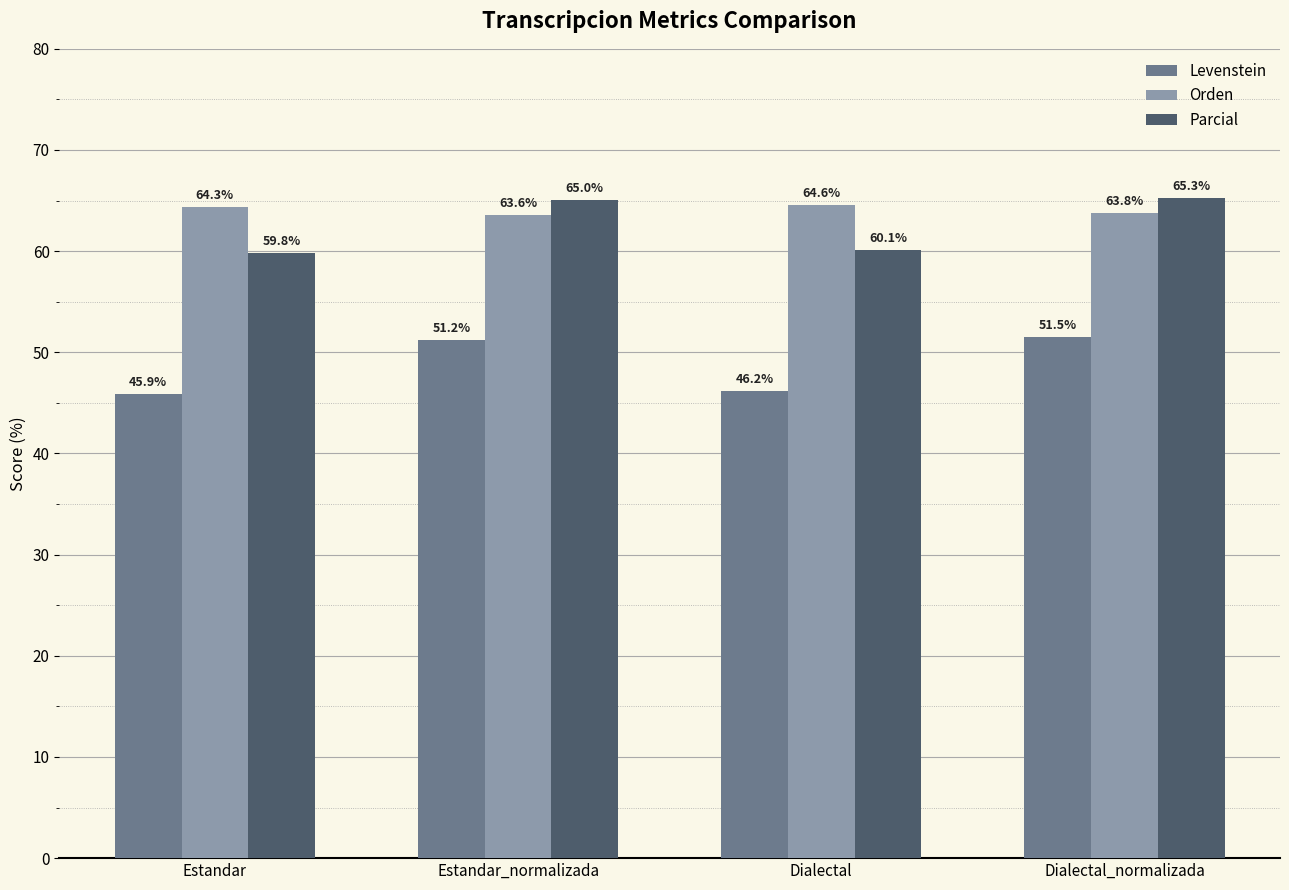

Reading right to left, extract all data points from this chart.

Levenstein: 51.5	46.2	51.2	45.9
Orden: 63.8	64.6	63.6	64.3
Parcial: 65.3	60.1	65.0	59.8